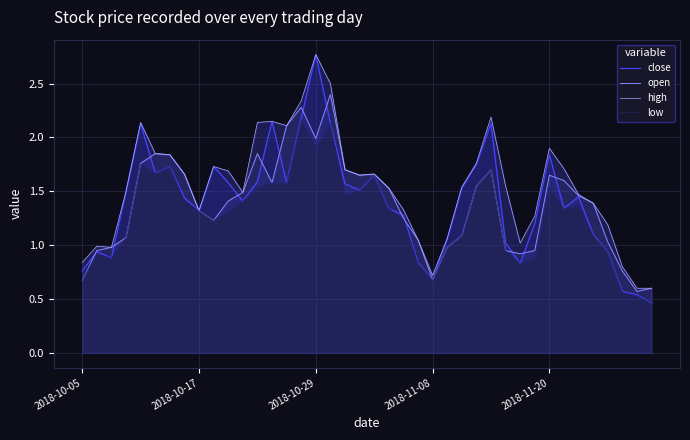

Reading left to right, transcribe all the data shown in this chart.

close: 0.8	0.9	0.9	1.5	2.1	1.7	1.7	1.4	1.3	1.7	1.6	1.4	1.6	2.1	1.6	2.2	2.8	2.1	1.6	1.5	1.6	1.3	1.3	0.8	0.7	1.1	1.5	1.8	2.1	1.0	0.8	1.2	1.8	1.3	1.4	1.1	0.9	0.6	0.5	0.5
open: 0.7	0.9	1.0	1.1	1.8	1.9	1.8	1.7	1.3	1.2	1.4	1.5	1.9	1.6	2.1	2.3	2.0	2.4	1.7	1.6	1.7	1.5	1.2	1.1	0.7	1.0	1.1	1.6	1.7	0.9	0.9	0.9	1.6	1.6	1.5	1.4	1.0	0.8	0.6	0.6
high: 0.8	1.0	1.0	1.5	2.1	1.9	1.8	1.7	1.3	1.7	1.7	1.5	2.1	2.1	2.1	2.3	2.8	2.5	1.7	1.6	1.7	1.5	1.3	1.1	0.7	1.1	1.5	1.8	2.2	1.6	1.0	1.3	1.9	1.7	1.5	1.4	1.2	0.8	0.6	0.6
low: 0.7	0.9	0.9	1.1	1.8	1.7	1.7	1.4	1.3	1.2	1.3	1.4	1.5	1.6	1.6	2.2	1.9	2.1	1.5	1.5	1.6	1.3	1.2	0.8	0.7	1.0	1.1	1.6	1.7	0.9	0.8	0.9	1.5	1.3	1.4	1.1	0.9	0.6	0.5	0.5